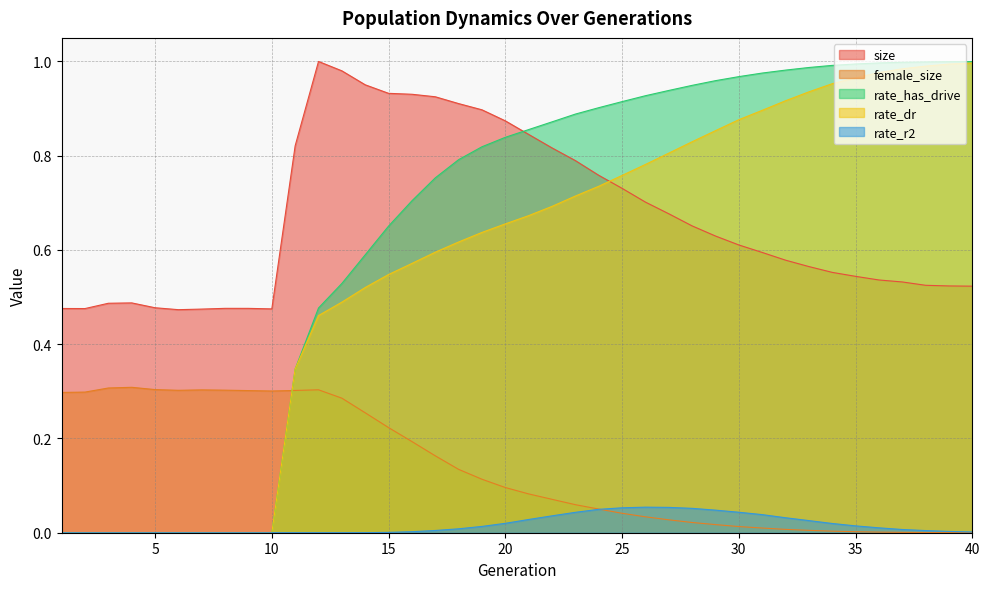

What is the total value across all series at 38?

2.5